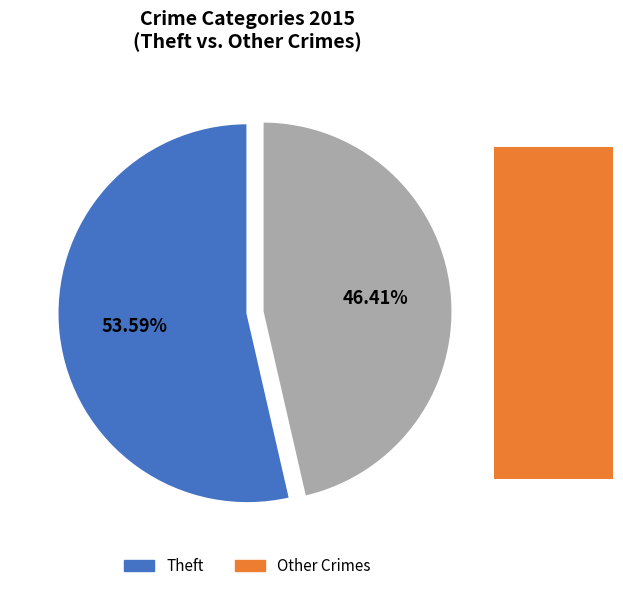

To the nearest percent, what is the average slice percentage?

50%